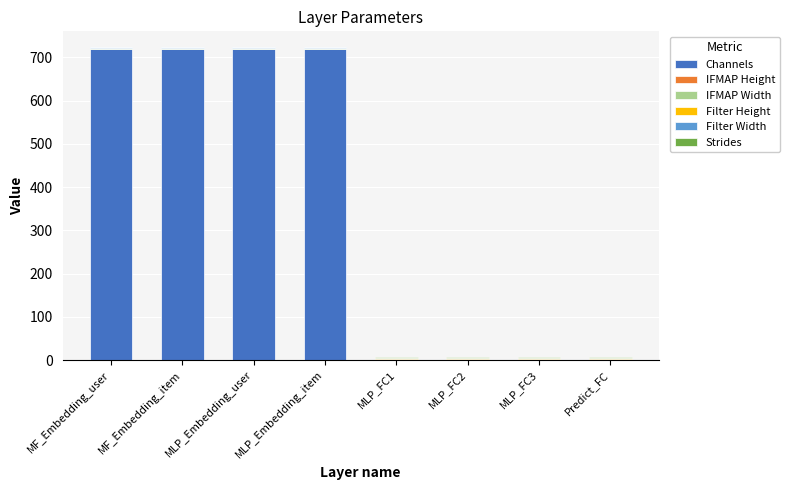

What is the highest value of the Channels series?

719